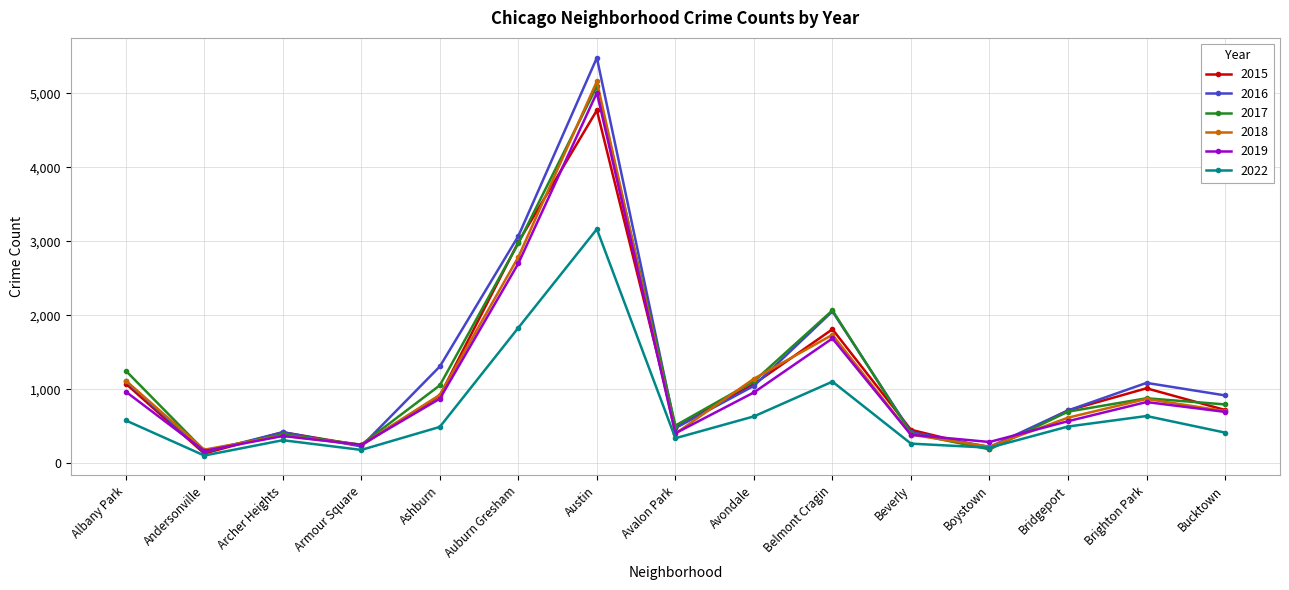

At how many categories does at least one series exceed 1839?

3